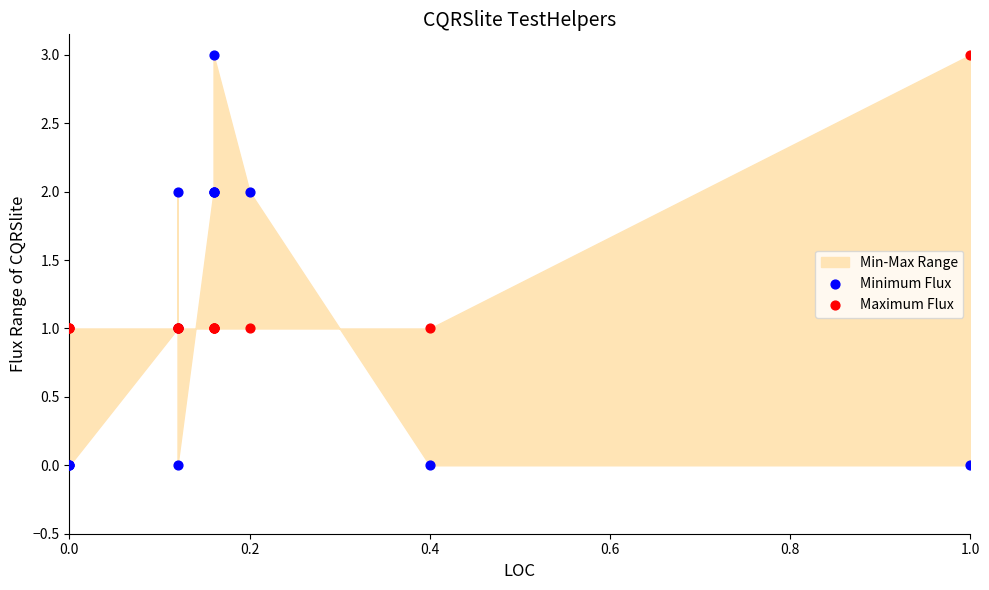

Which series contains the lowest Y value?

Minimum Flux